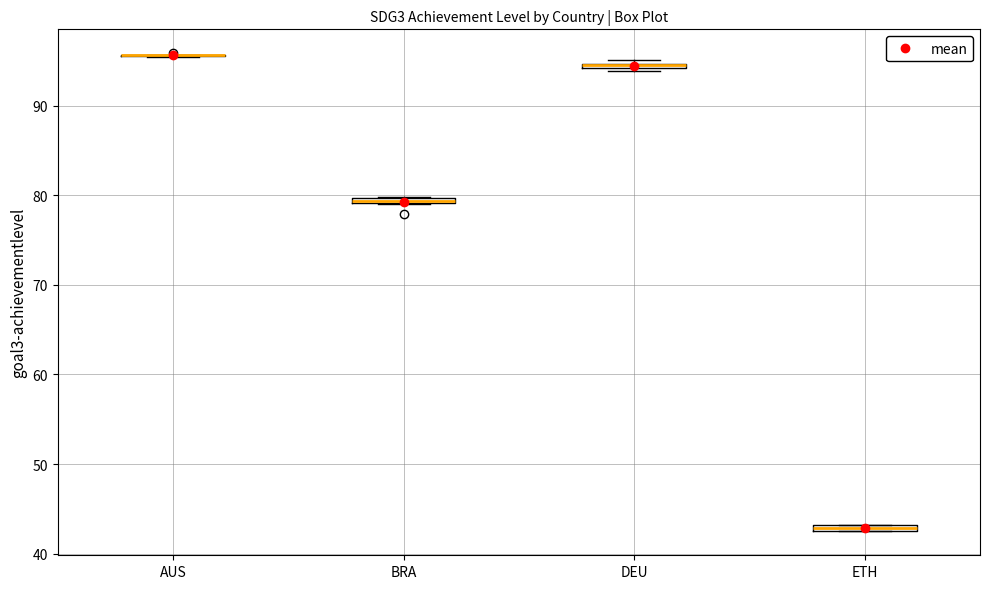

Where is the upper edge of the box for ETH on the y-axis? The values are not printed on the chart, so give them approximately, as read against the axis.

43